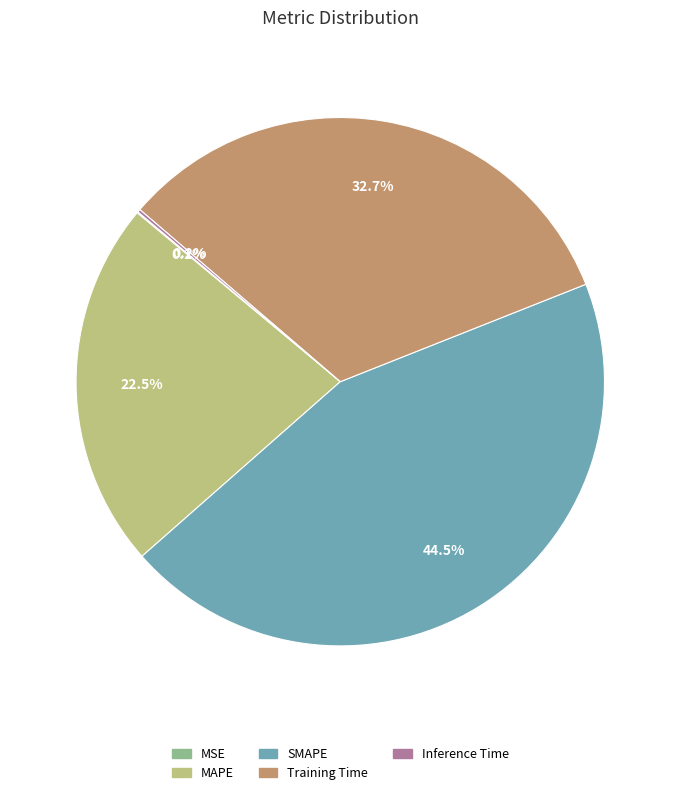

Which slice is the largest?

SMAPE